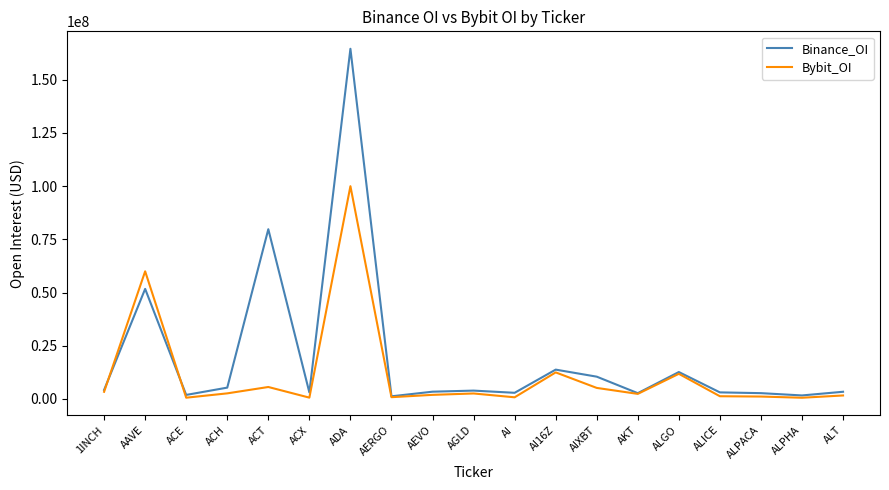

True or false: Bybit_OI has a value of 600344 at ACX.

True